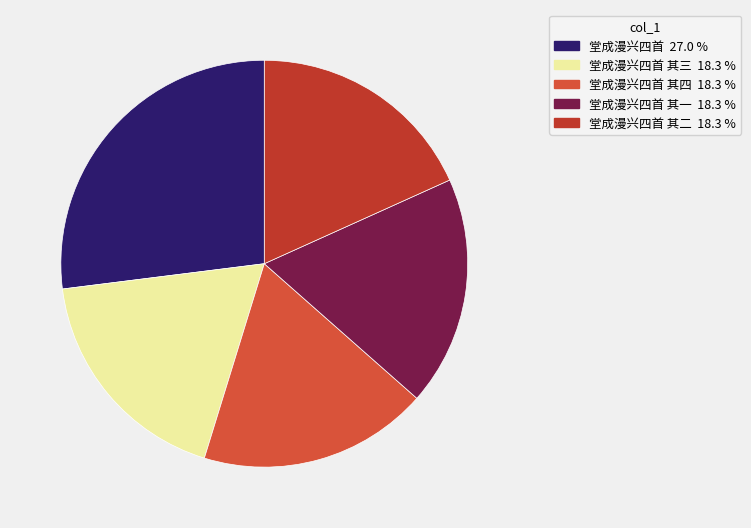

Which category has the biggest portion of the pie?

堂成漫兴四首